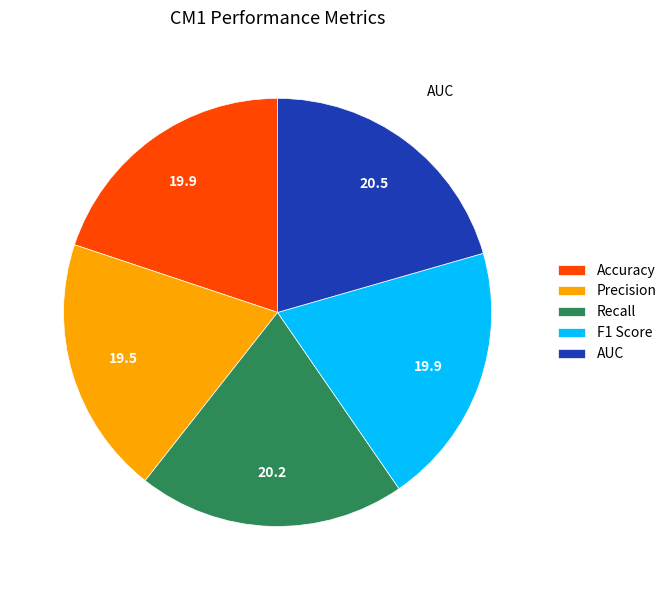

Is it true that AUC is 21% of the pie?

True